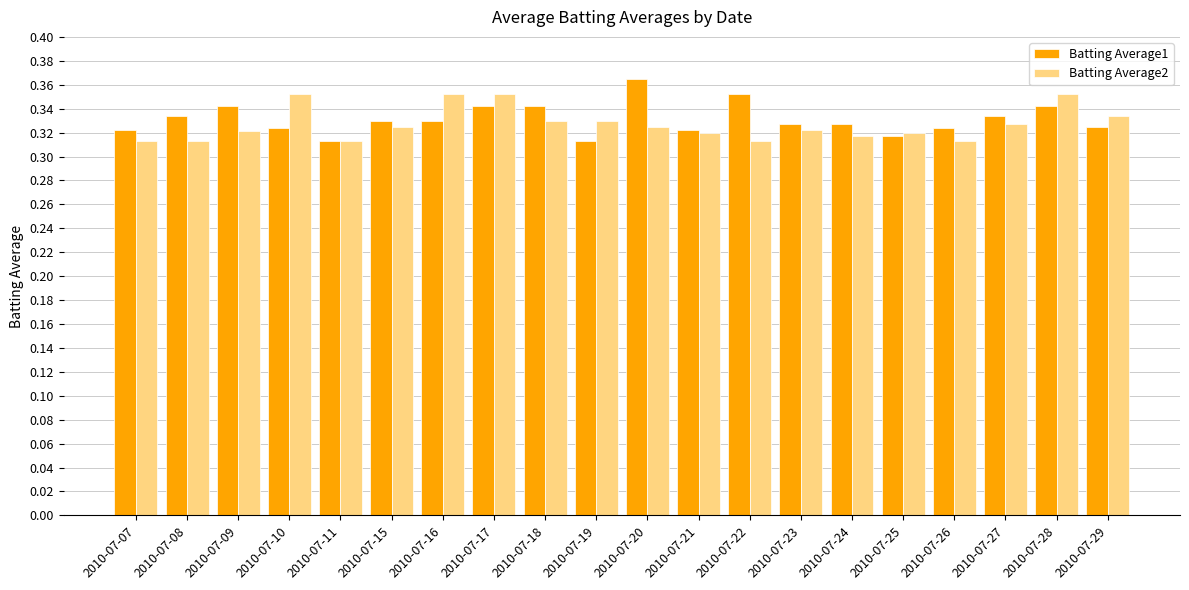

Which series changed the most between 2010-07-15 and 2010-07-17?

Batting Average2